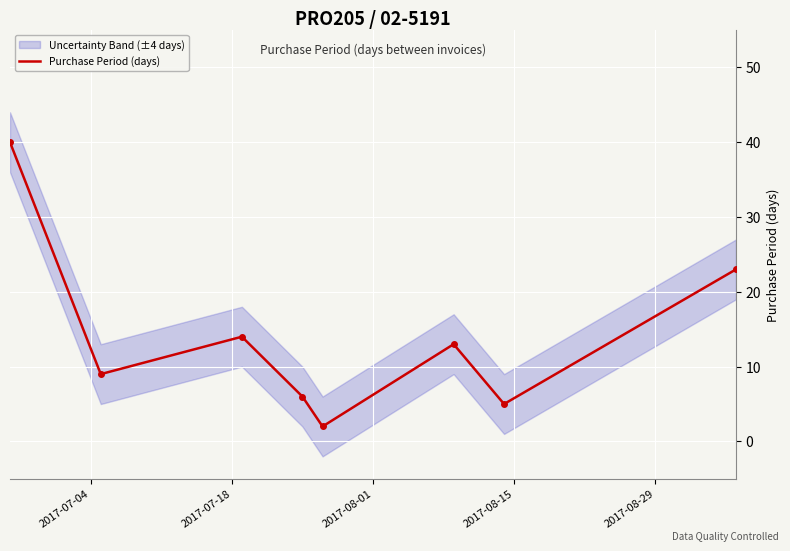

Reading left to right, list all the values displayed in this chart.

40	9	14	6	2	13	5	23